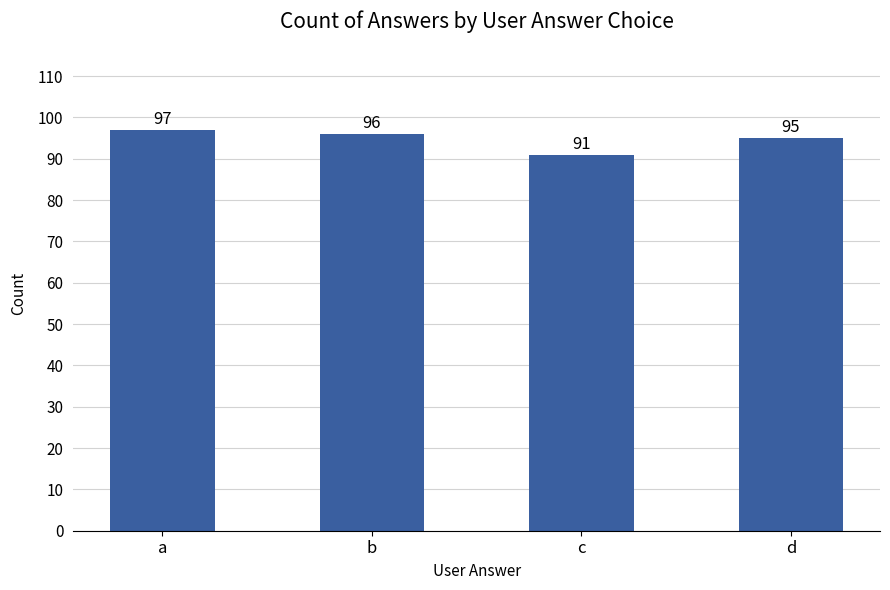

Is it true that the value at c is 91?

True